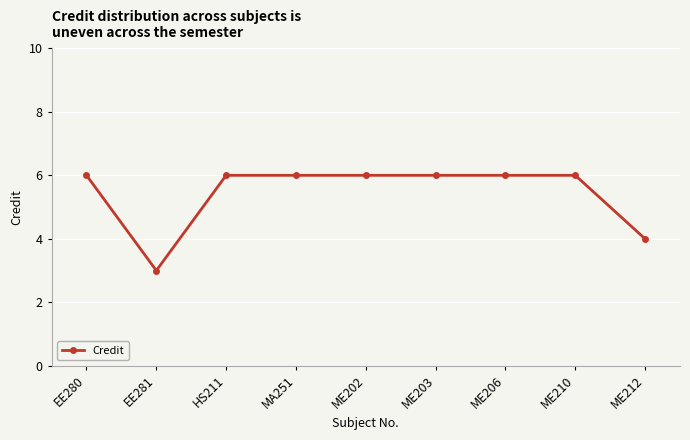

The value at ME210 is 6. True or false?

True